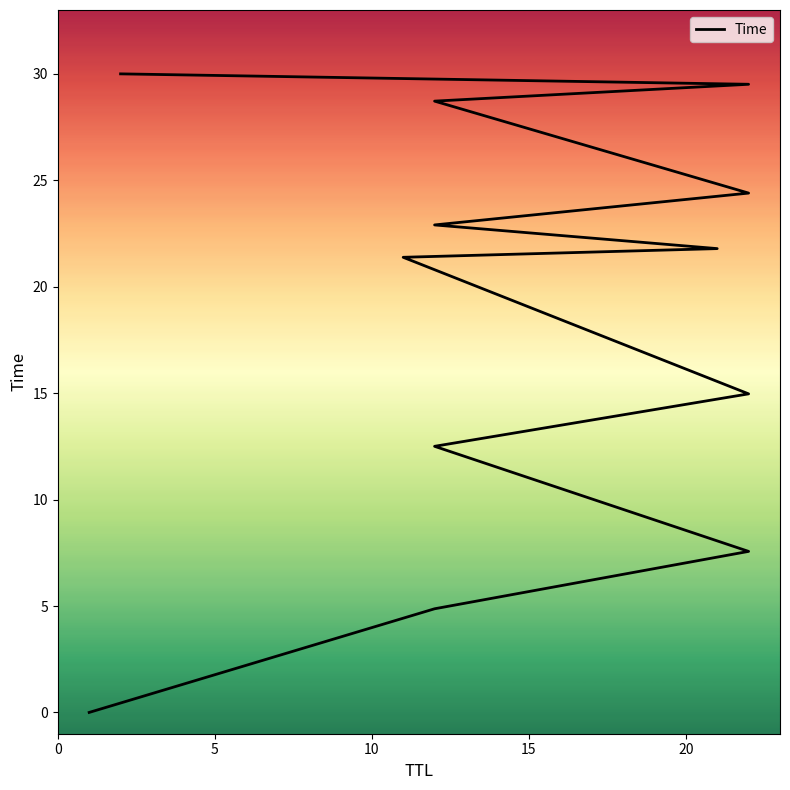

True or false: there are more than 0 points higher than both neighbors.

False